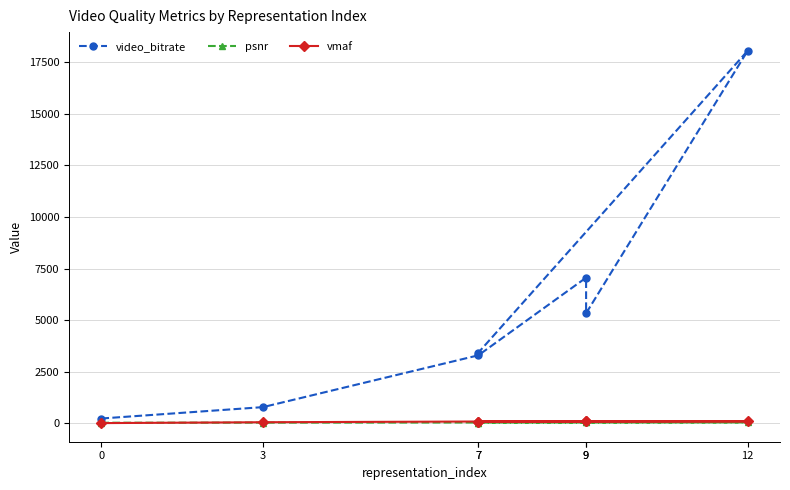

True or false: vmaf has more than 1 interior local peaks.

False